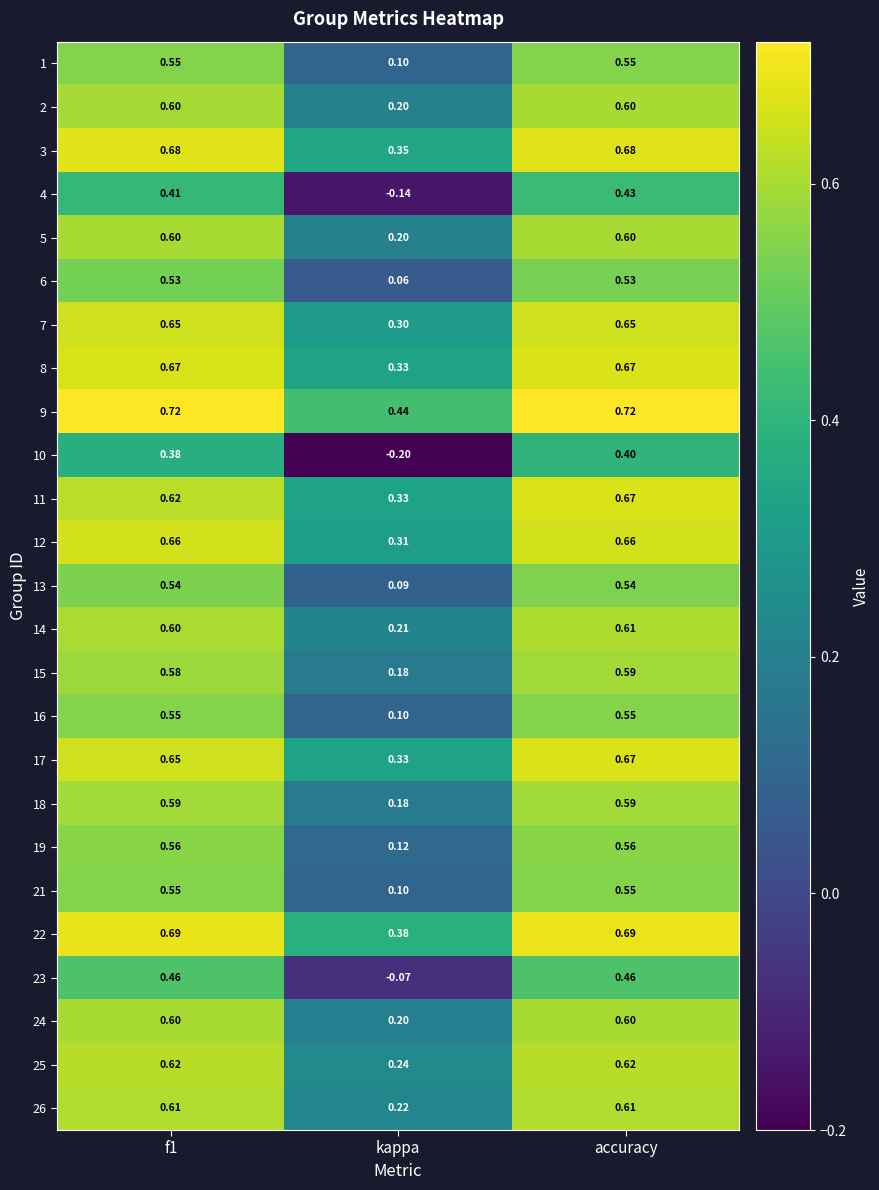

Which category has the lowest value across all series?

kappa